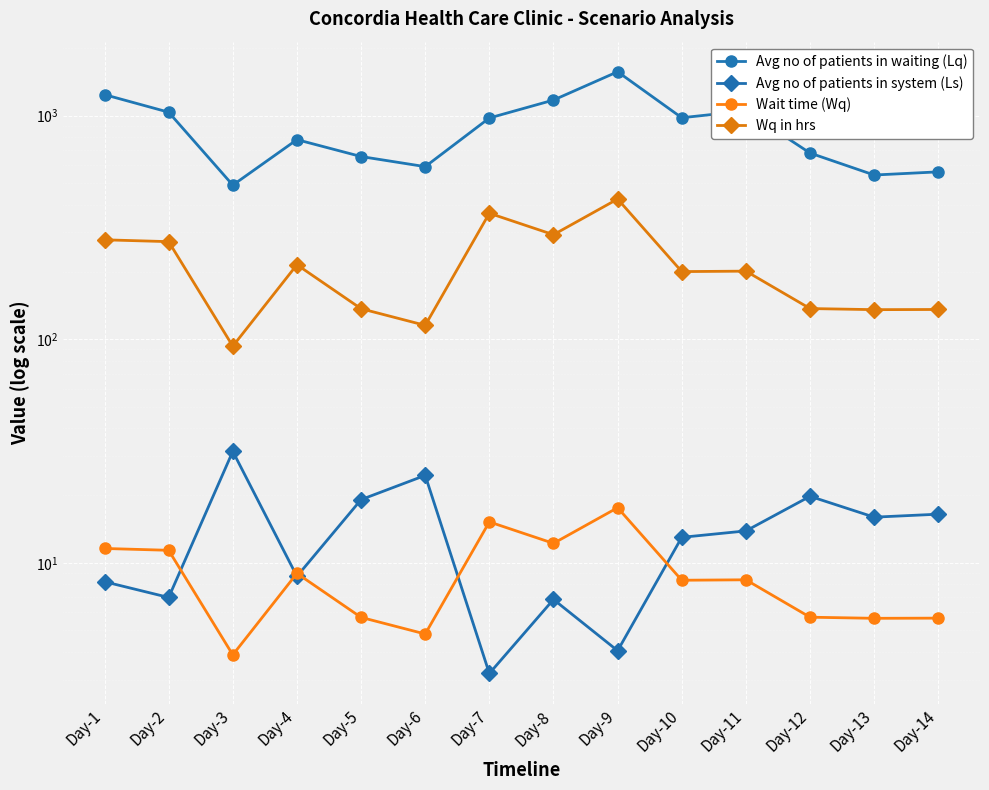

Where is the first local maximum for Avg no of patients in waiting (Lq)?

Day-4